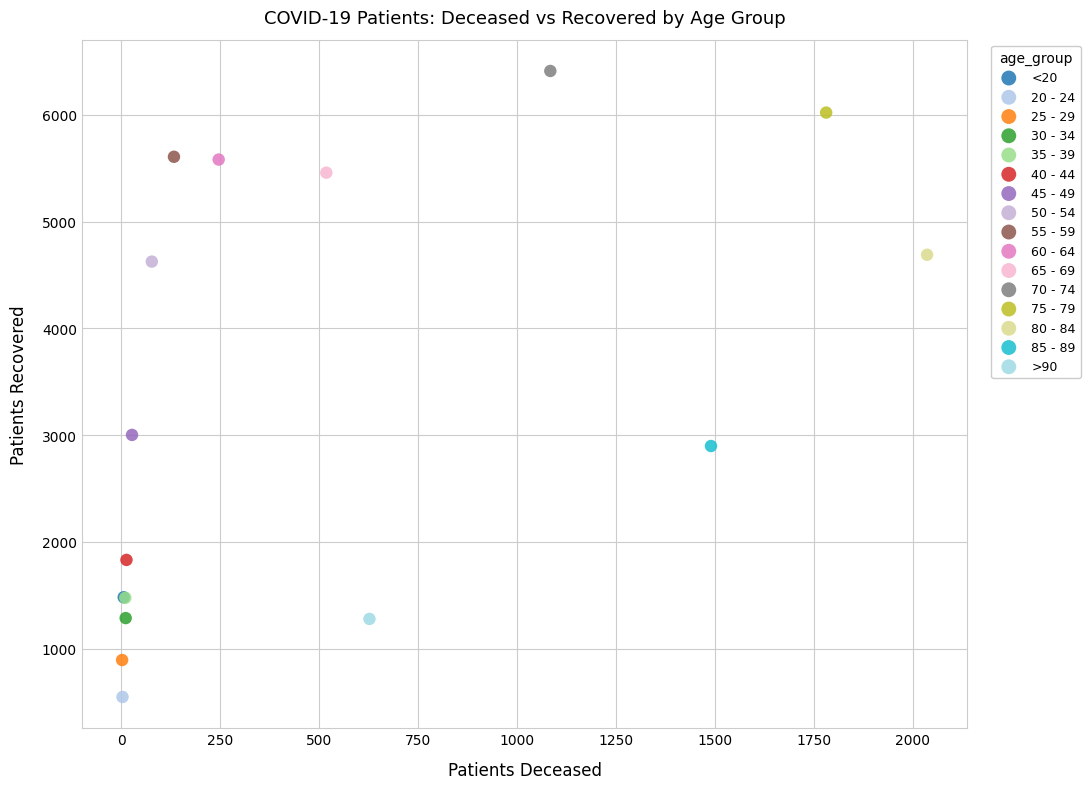

What are all the series names shown in the legend?

<20, 20 - 24, 25 - 29, 30 - 34, 35 - 39, 40 - 44, 45 - 49, 50 - 54, 55 - 59, 60 - 64, 65 - 69, 70 - 74, 75 - 79, 80 - 84, 85 - 89, >90